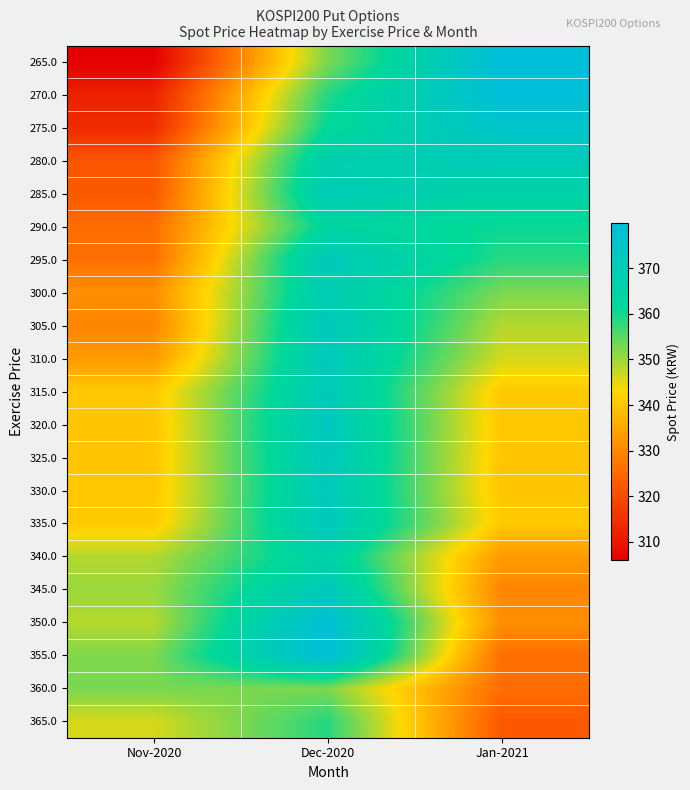

Reading left to right, transcribe all the data shown in this chart.

265.0: Nov-2020=305.9	Dec-2020=352.4	Jan-2021=379.9
270.0: Nov-2020=312.1	Dec-2020=358.7	Jan-2021=379.9
275.0: Nov-2020=313.8	Dec-2020=361.7	Jan-2021=375.5
280.0: Nov-2020=321.5	Dec-2020=367.6	Jan-2021=370.3
285.0: Nov-2020=322.1	Dec-2020=369.9	Jan-2021=365.3
290.0: Nov-2020=325.8	Dec-2020=363.4	Jan-2021=360.8
295.0: Nov-2020=326.1	Dec-2020=371.5	Jan-2021=358.7
300.0: Nov-2020=331.1	Dec-2020=369.4	Jan-2021=352.4
305.0: Nov-2020=329.7	Dec-2020=372.2	Jan-2021=348.5
310.0: Nov-2020=333.0	Dec-2020=371.6	Jan-2021=346.1
315.0: Nov-2020=340.6	Dec-2020=370.9	Jan-2021=340.6
320.0: Nov-2020=339.9	Dec-2020=372.5	Jan-2021=340.2
325.0: Nov-2020=340.0	Dec-2020=372.0	Jan-2021=340.0
330.0: Nov-2020=340.2	Dec-2020=371.6	Jan-2021=339.9
335.0: Nov-2020=340.6	Dec-2020=372.2	Jan-2021=340.6
340.0: Nov-2020=348.5	Dec-2020=366.4	Jan-2021=333.0
345.0: Nov-2020=350.3	Dec-2020=371.3	Jan-2021=329.7
350.0: Nov-2020=348.3	Dec-2020=379.2	Jan-2021=331.1
355.0: Nov-2020=352.1	Dec-2020=379.9	Jan-2021=326.1
360.0: Nov-2020=352.7	Dec-2020=352.4	Jan-2021=325.8
365.0: Nov-2020=346.1	Dec-2020=358.7	Jan-2021=322.1